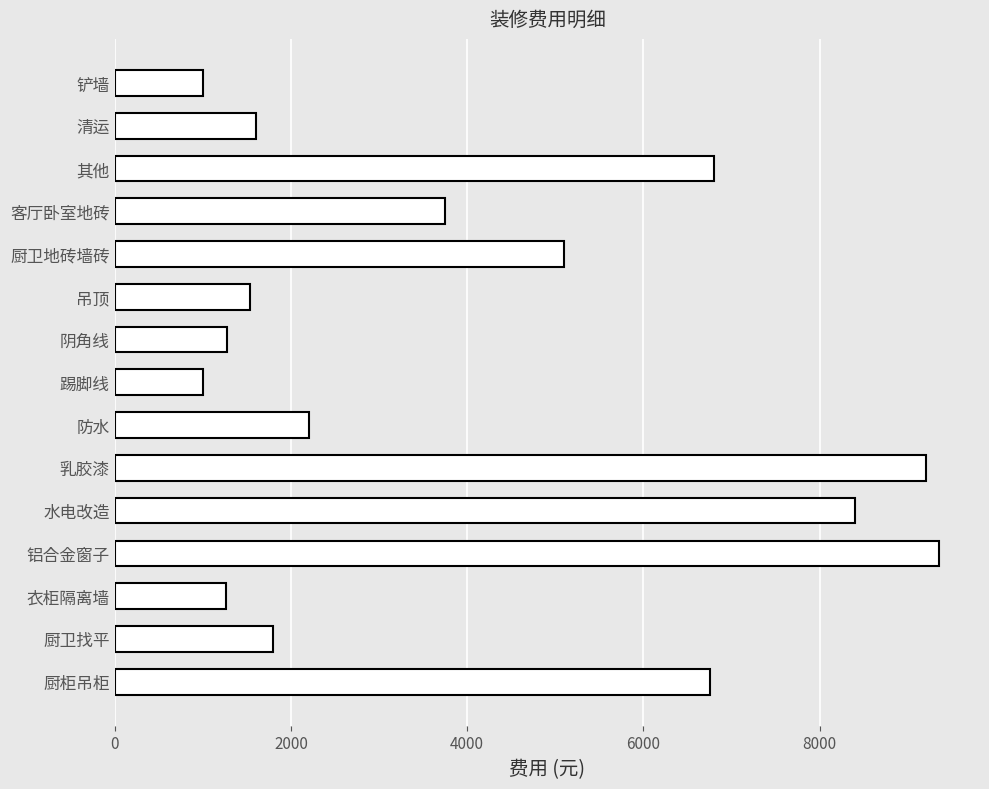

What is the difference between the second highest and second lowest values?

8200